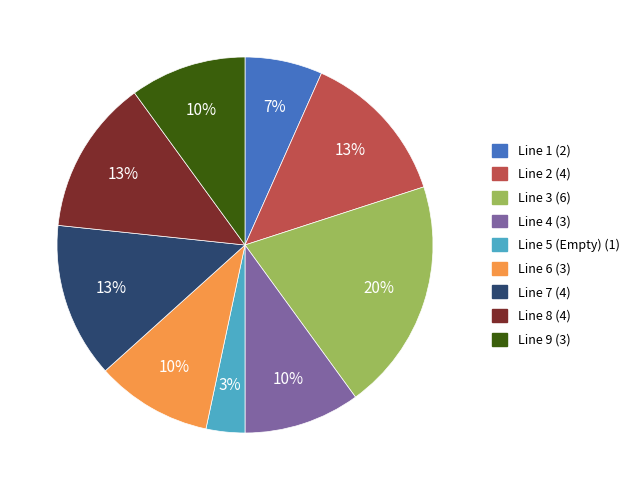

Does Line 2 represent more than half of the total?

No